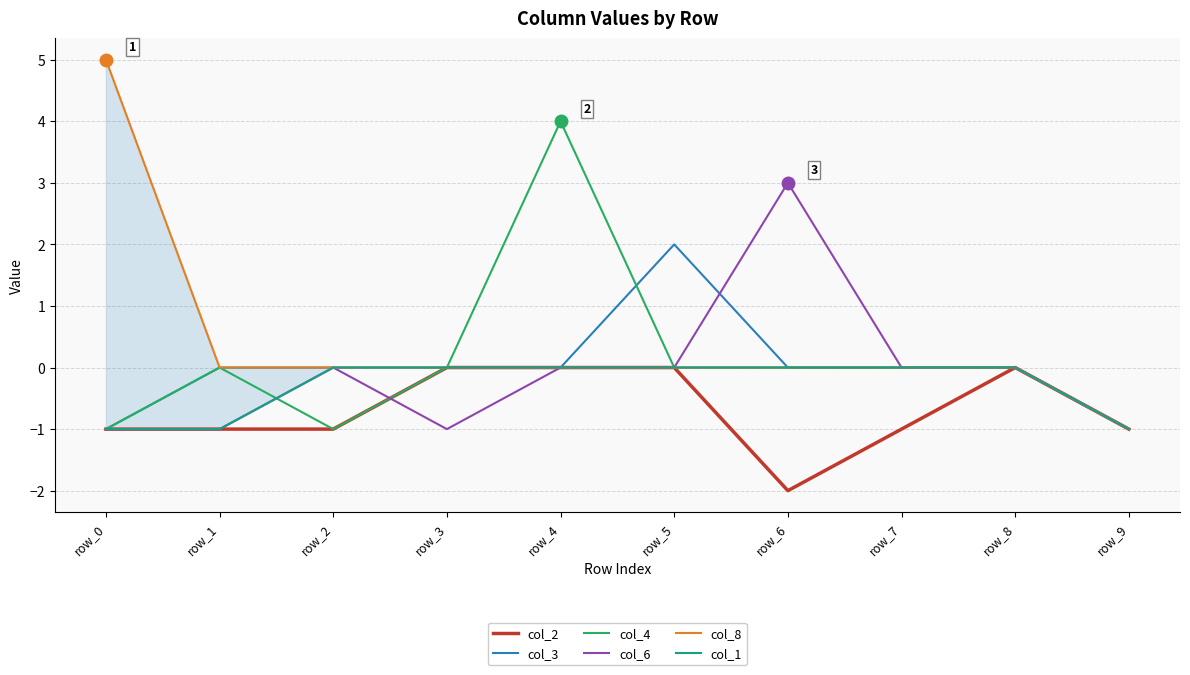

Count the col_2 values in the range -1 to 0.

9